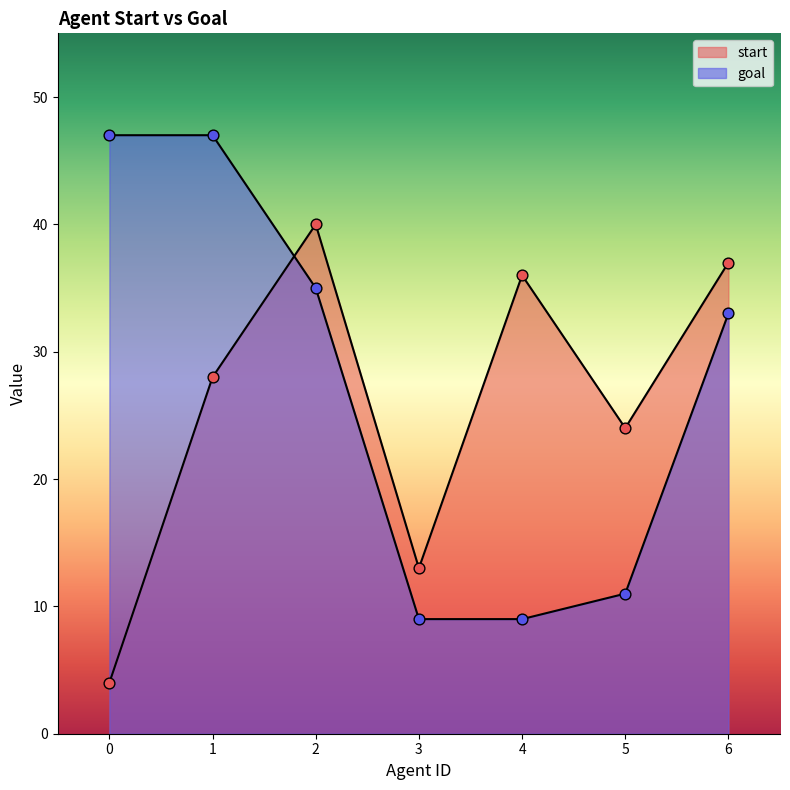

What are all the series names shown in the legend?

start, goal